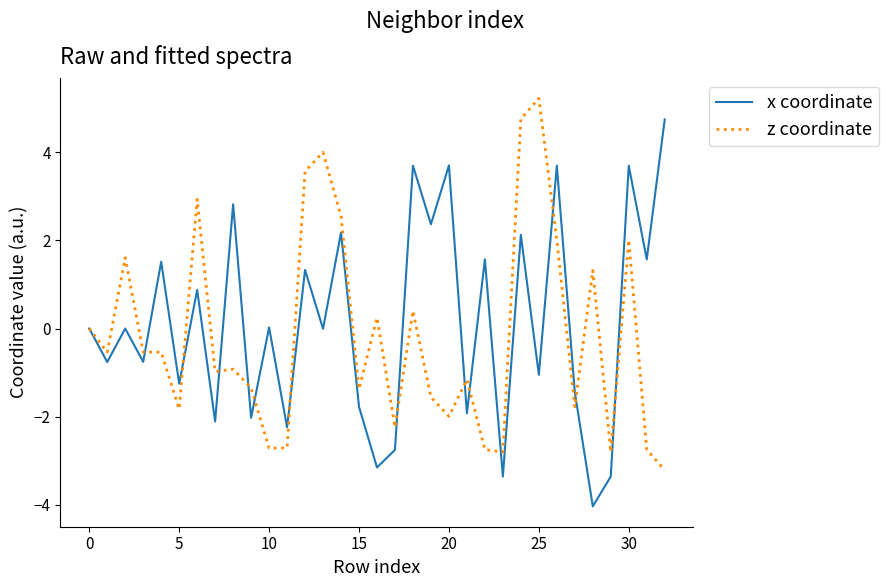

What is the smallest value displayed?

-4.0